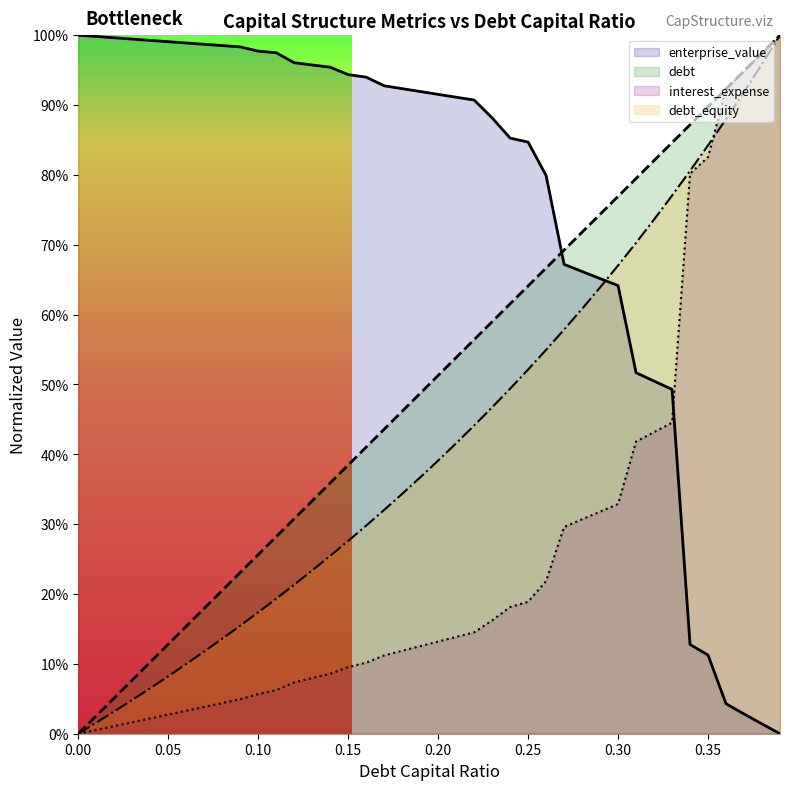

Is the value of enterprise_value at 0.13 greater than the value of debt_capital at 0.25?

Yes